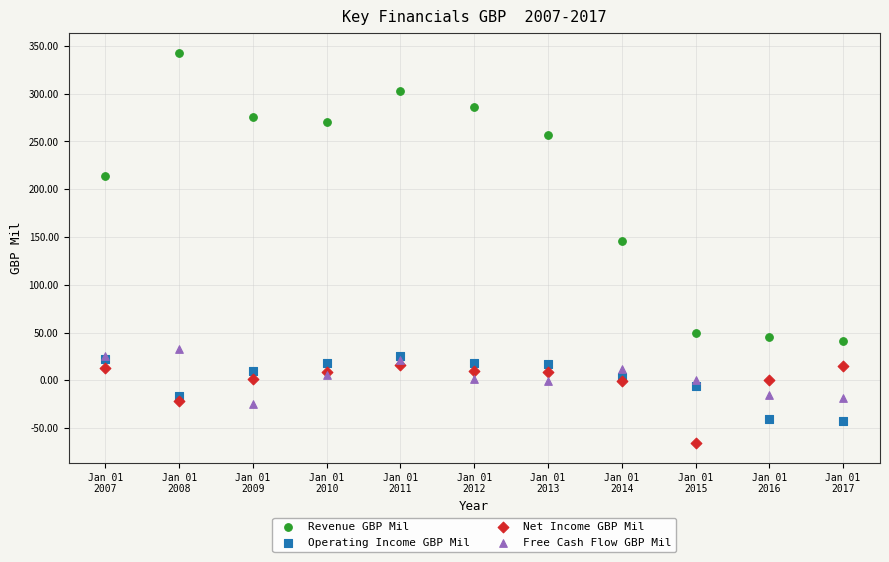

Which series has the largest Y range (max minus min)?

Revenue GBP Mil